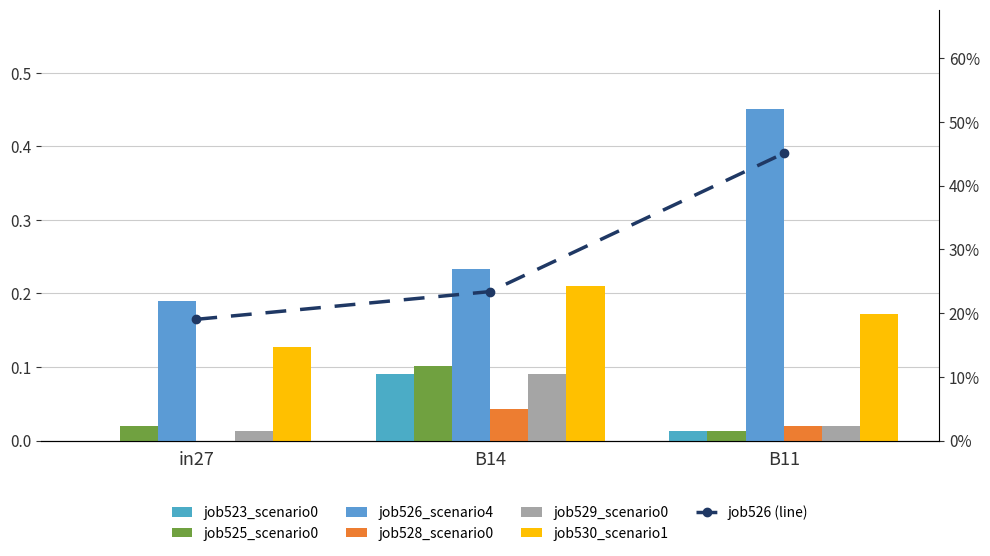

What is the label of the 2nd bar from the right?

B14